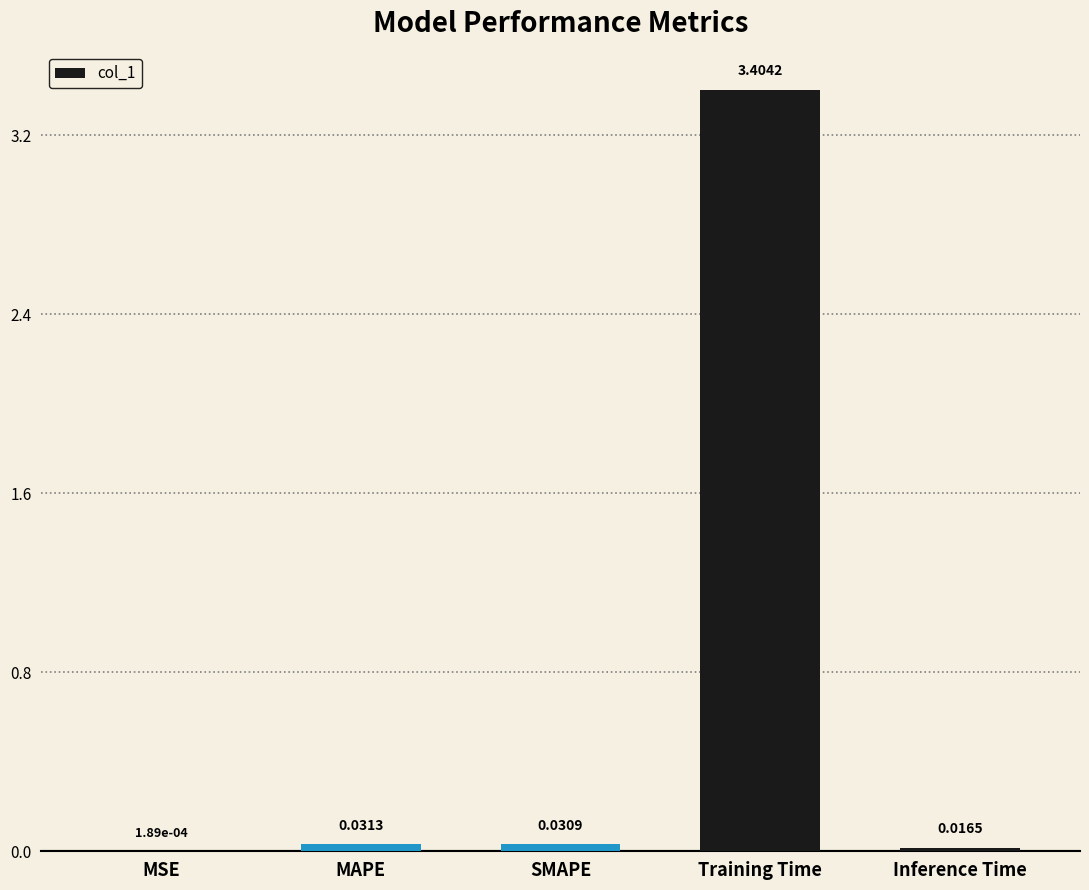

What is the sum of the values at MSE and Training Time?

3.4